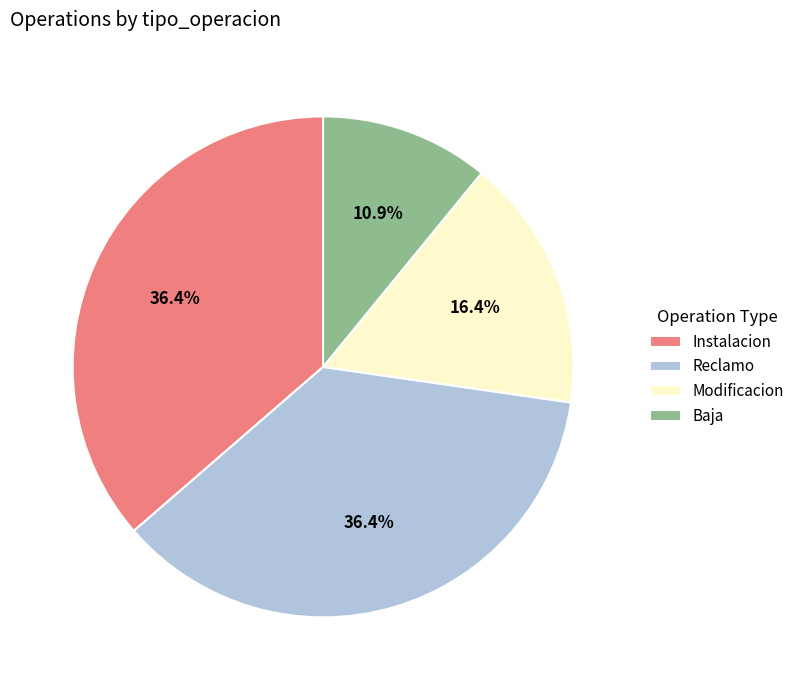

How many segments does this pie chart have?

4